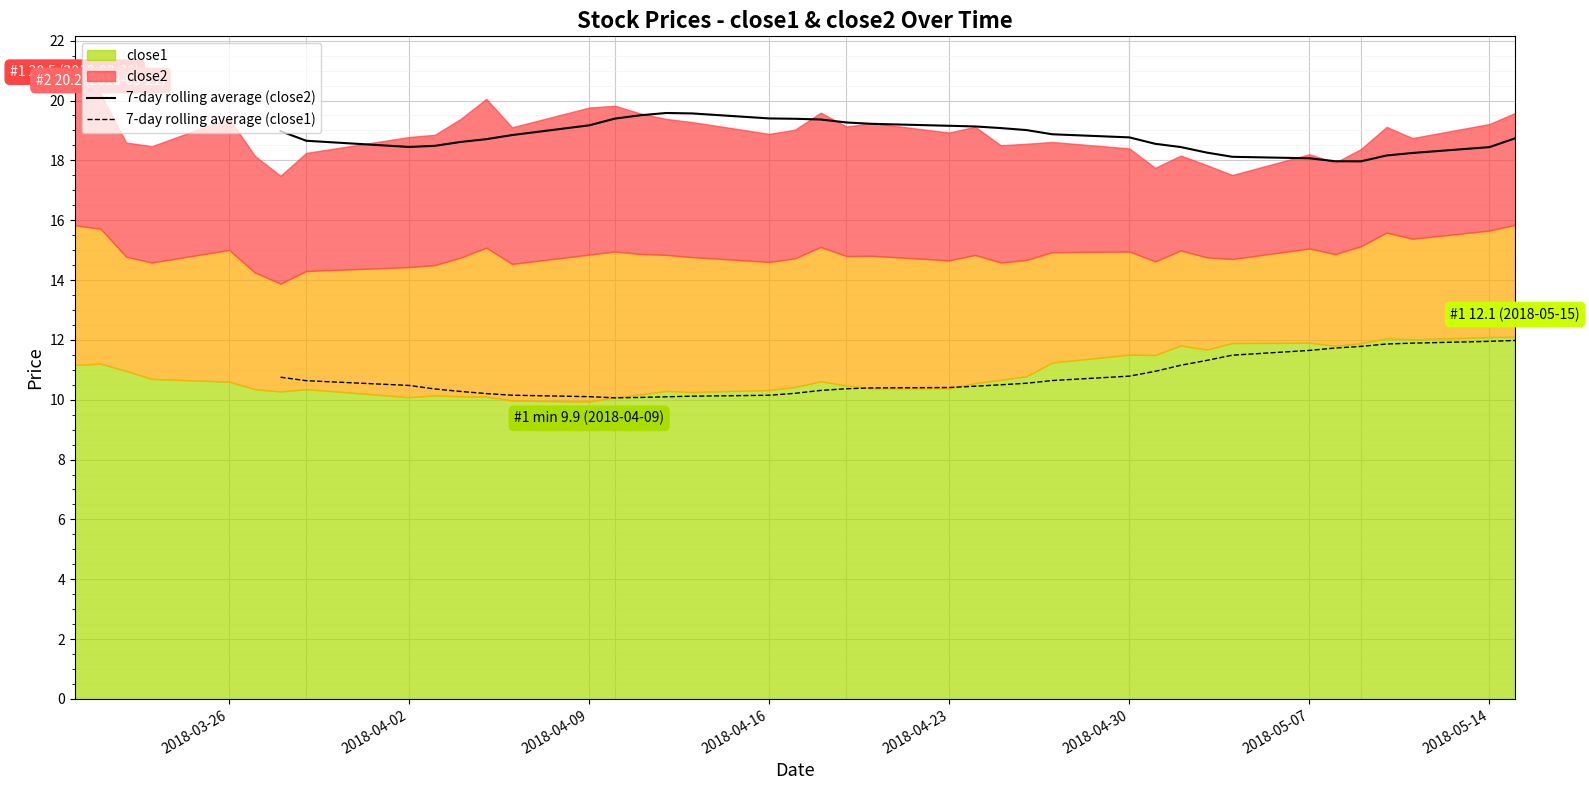

Is it true that 7-day rolling average (close2) equals 19.2 at 2018-04-23?

True